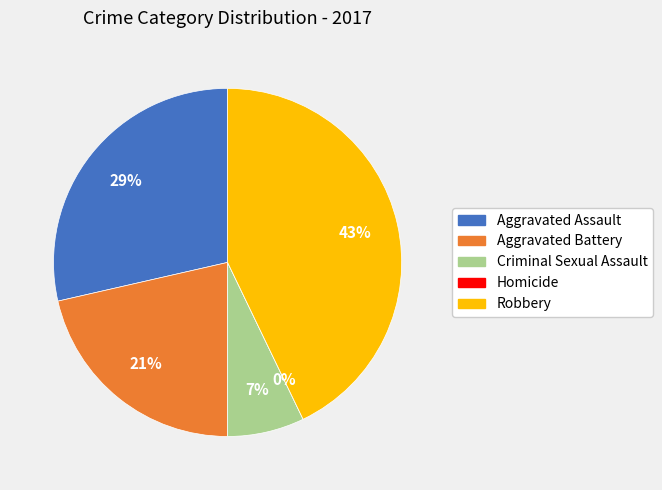

True or false: Criminal Sexual Assault accounts for 21% of the total.

False